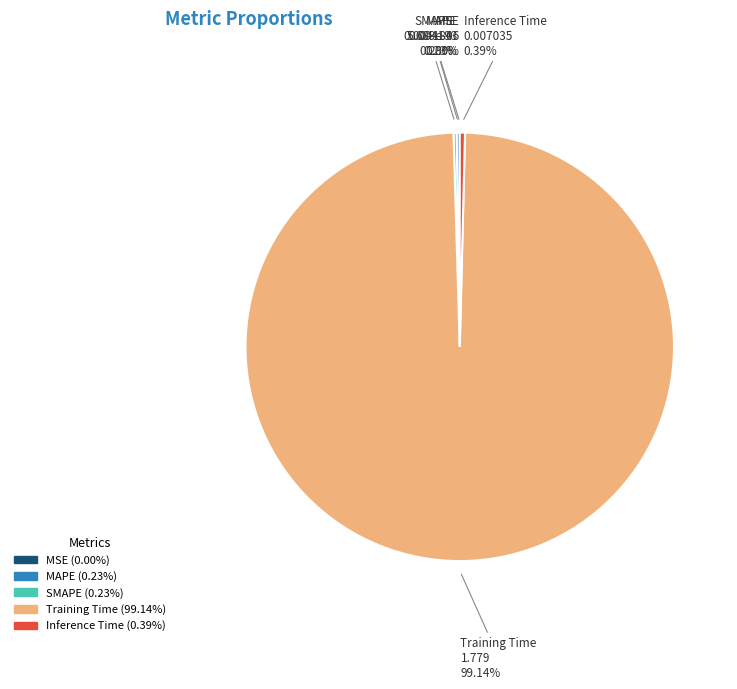

To the nearest percent, what portion does Training Time represent?

99%